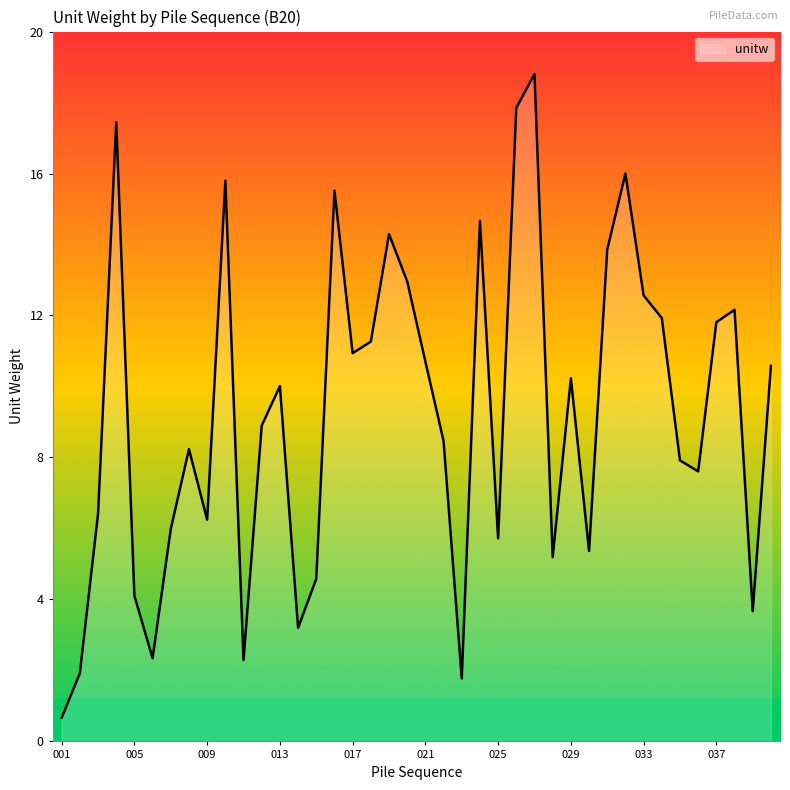

What is the smallest value displayed?

0.7